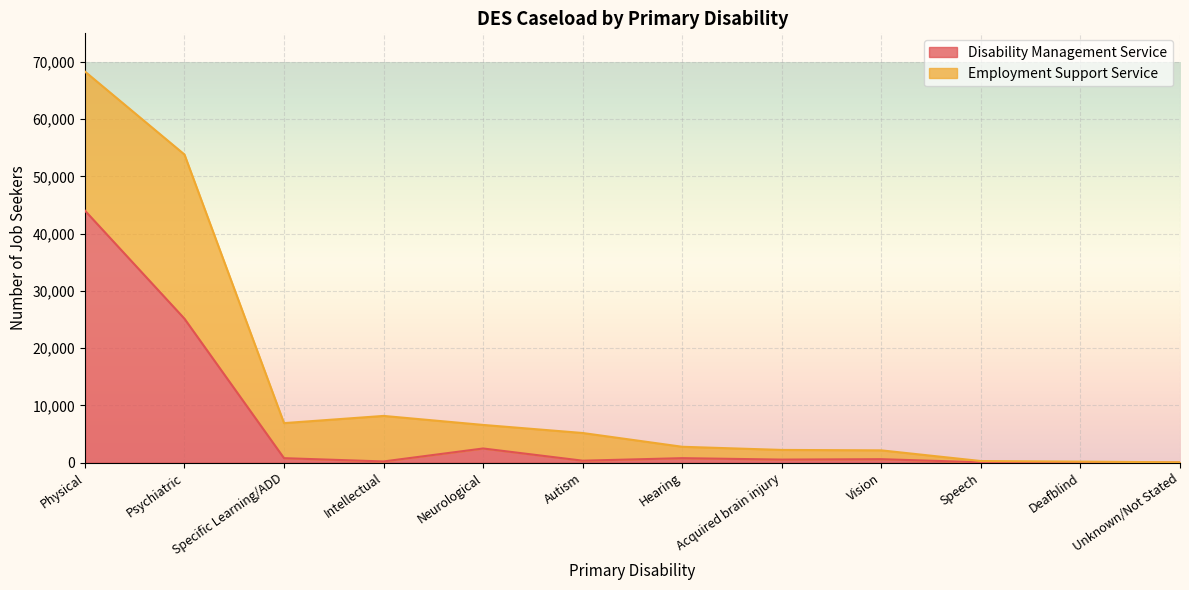

Reading right to left, extract all data points from this chart.

Unknown/Not Stated=22	Deafblind=43	Speech=74	Vision=619	Acquired brain injury=549	Hearing=796	Autism=355	Neurological=2487	Intellectual=222	Specific Learning/ADD=795	Psychiatric=25157	Physical=44039